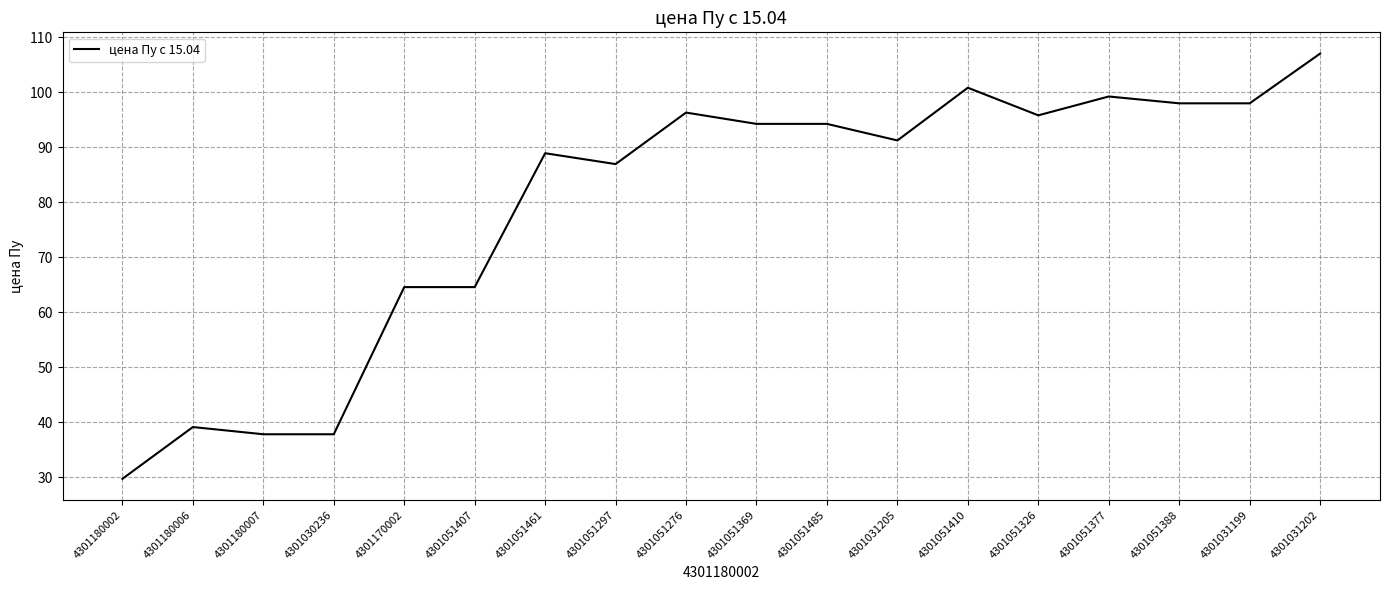

Where is the first local maximum?

4301180006